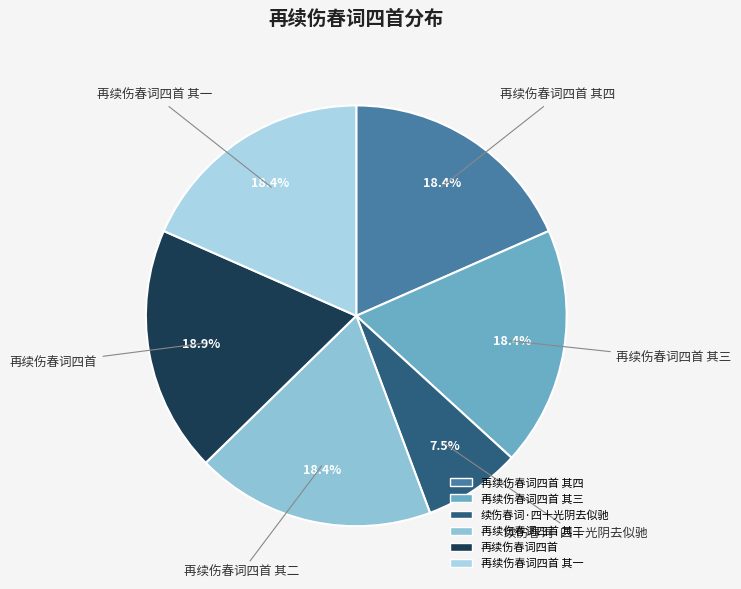

Which category has the smallest portion of the pie?

续伤春词·四十光阴去似驰